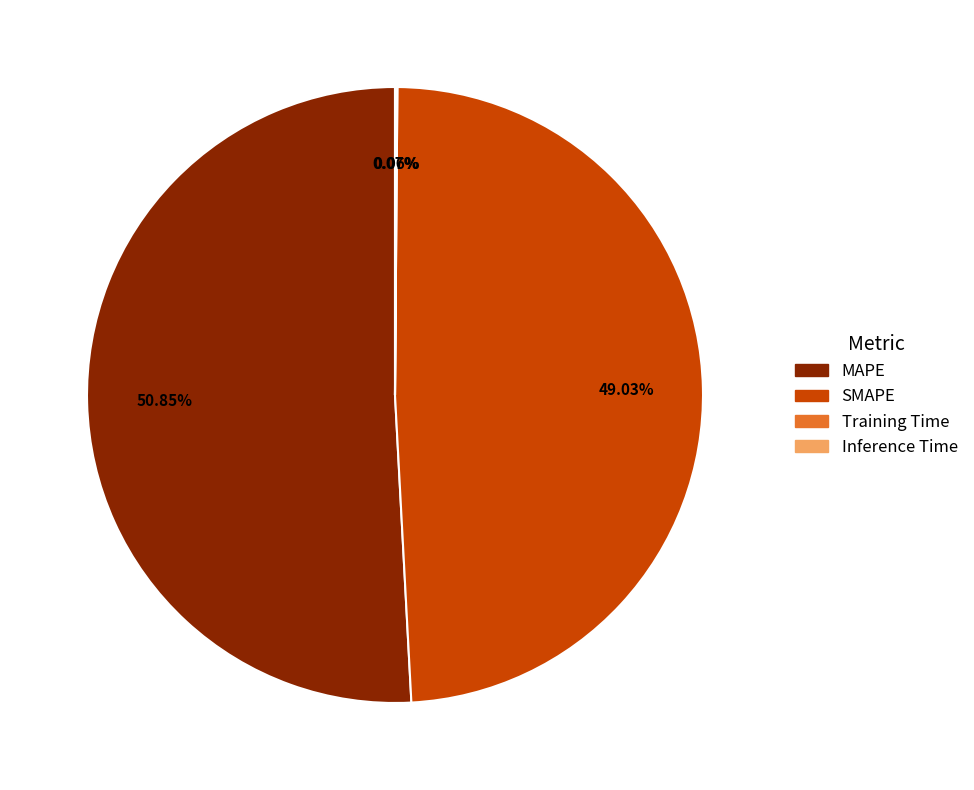

Which has a higher value, MAPE or SMAPE?

MAPE